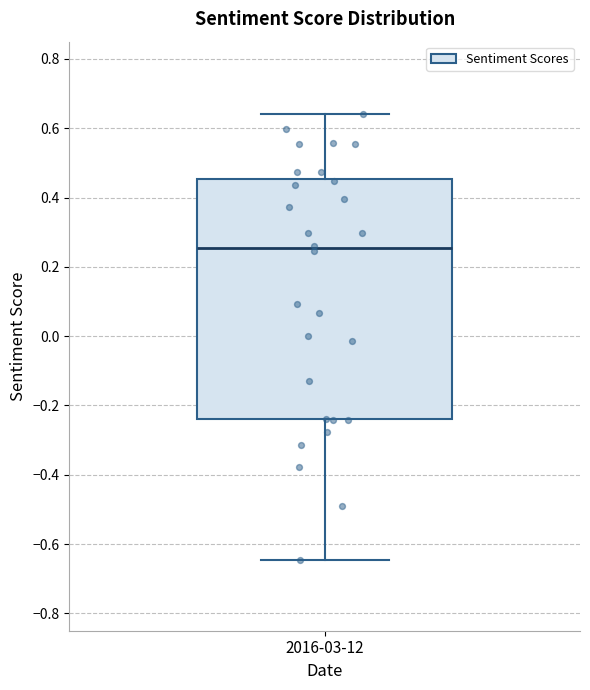

Transcribe this box plot: give where the median line is, the range the box spans, and where the two whiskers end, as read against the y-axis. The values are not printed on the chart, so give them approximately, as read against the axis.

median 0.26, box -0.24 to 0.46, whiskers -0.64 to 0.64